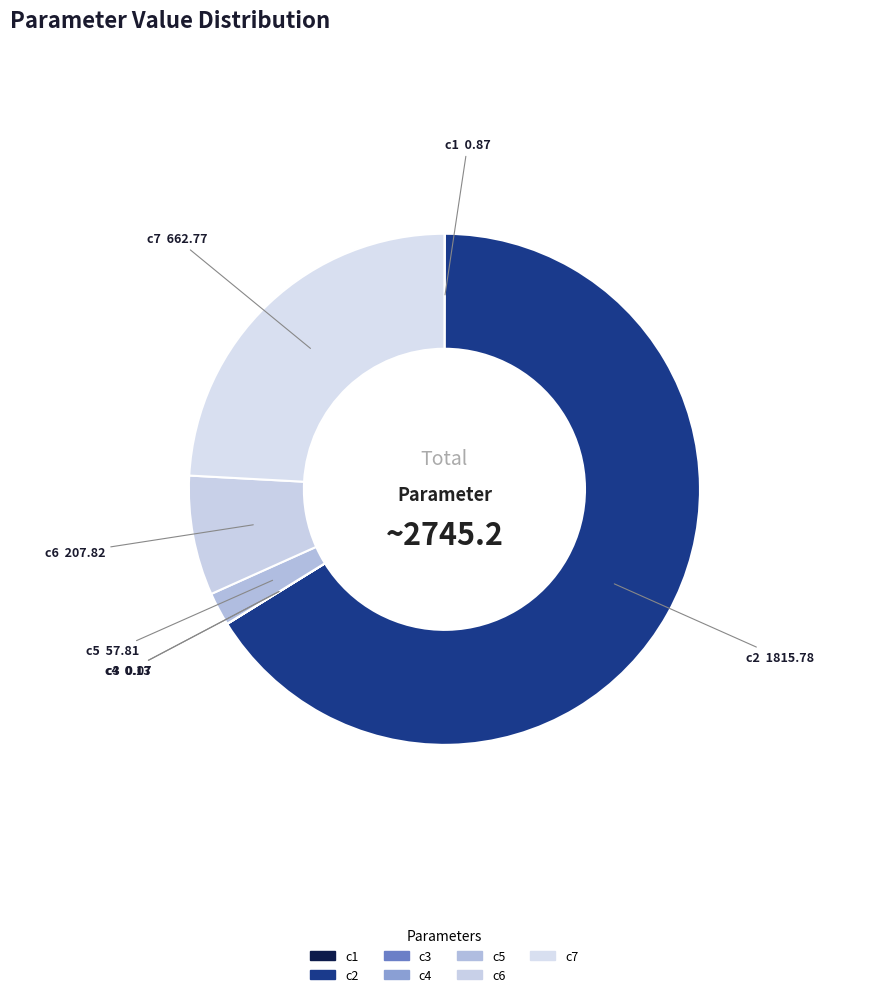

Which has a higher value, c7 or c5?

c7